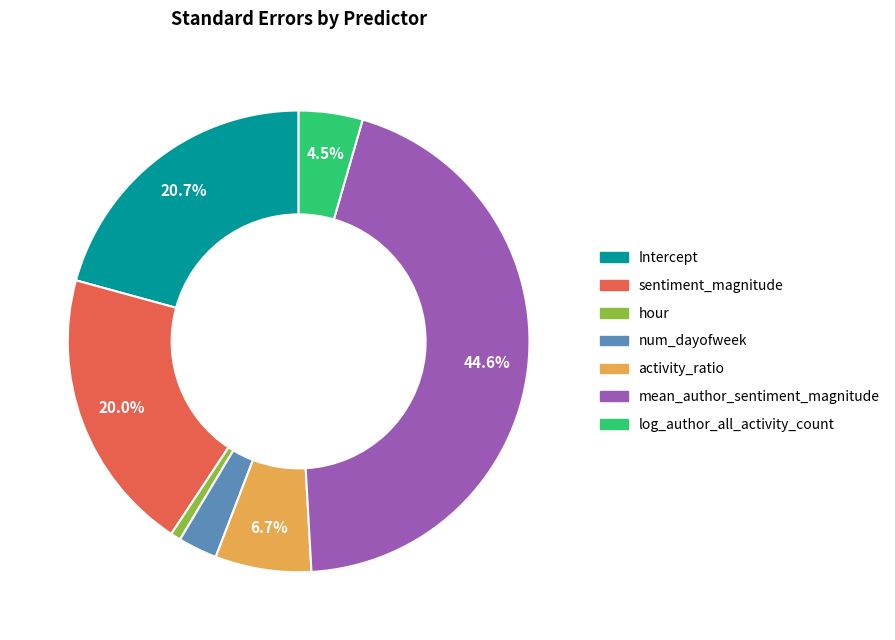

What is the largest slice in the pie chart?

mean_author_sentiment_magnitude